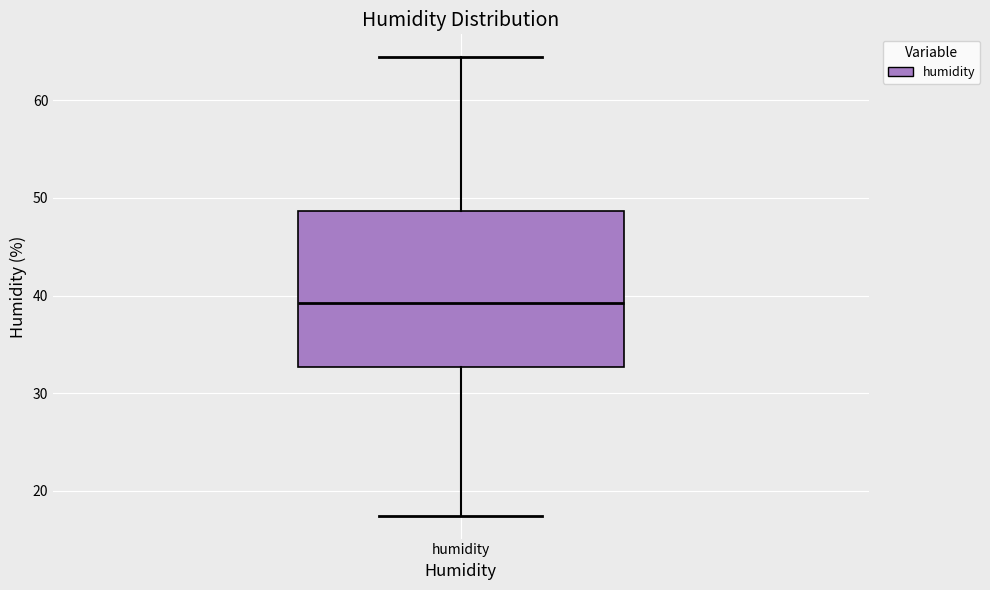

Read this box plot against the y-axis: the position of the median line, the range covered by the box, and the ends of both whiskers. The values are not printed on the chart, so give them approximately, as read against the axis.

median 39, box 33 to 49, whiskers 17 to 64